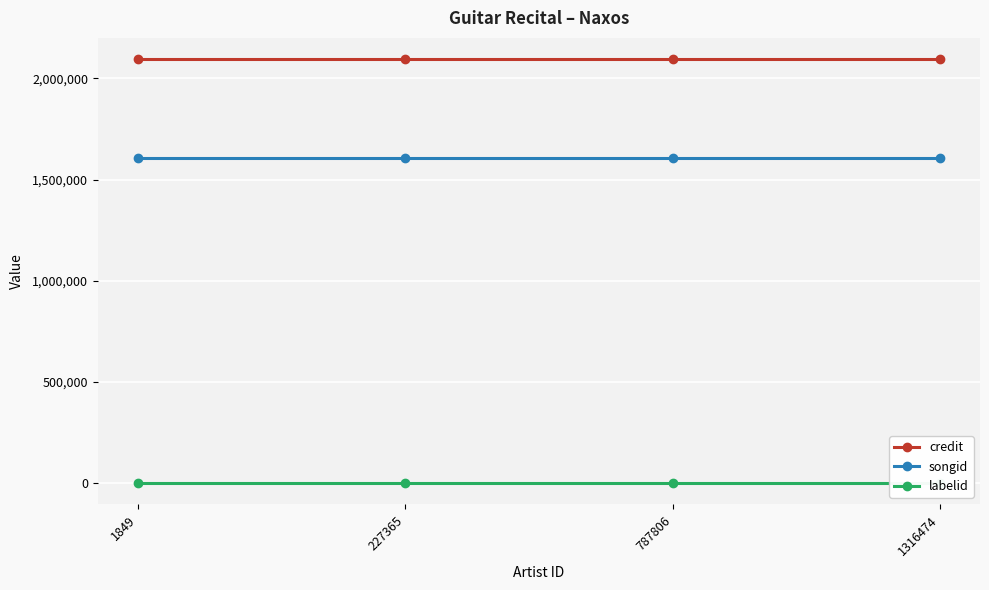

What is the value of the songid point at the 3rd from the left?

1608799